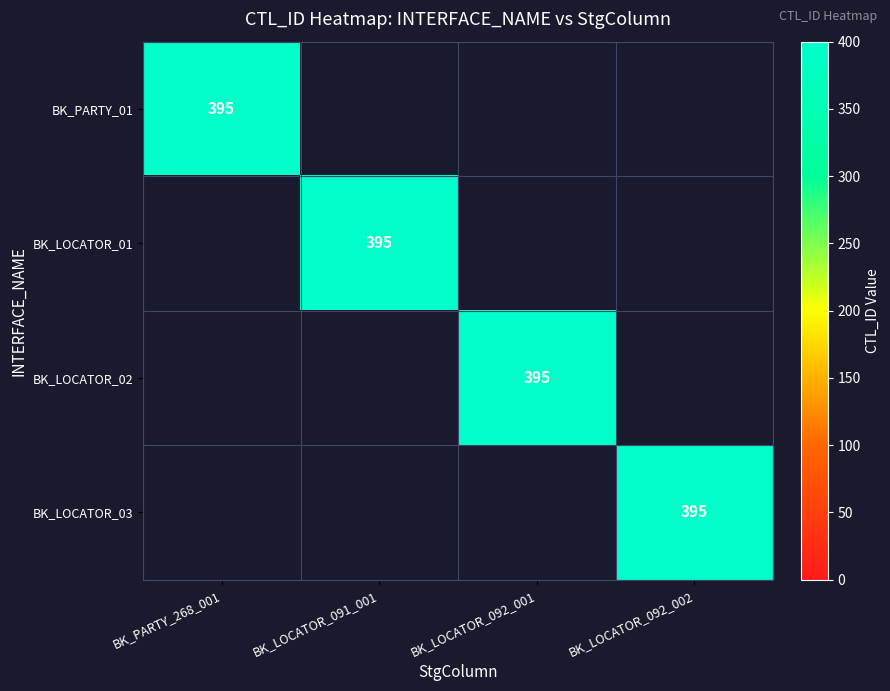

Is it true that INT_T_FLTC_CUSTMASTER_BK_LOCATOR_03 equals -214 at INT_T_FLTC_CUSTMASTER_BK_LOCATOR_02?

False